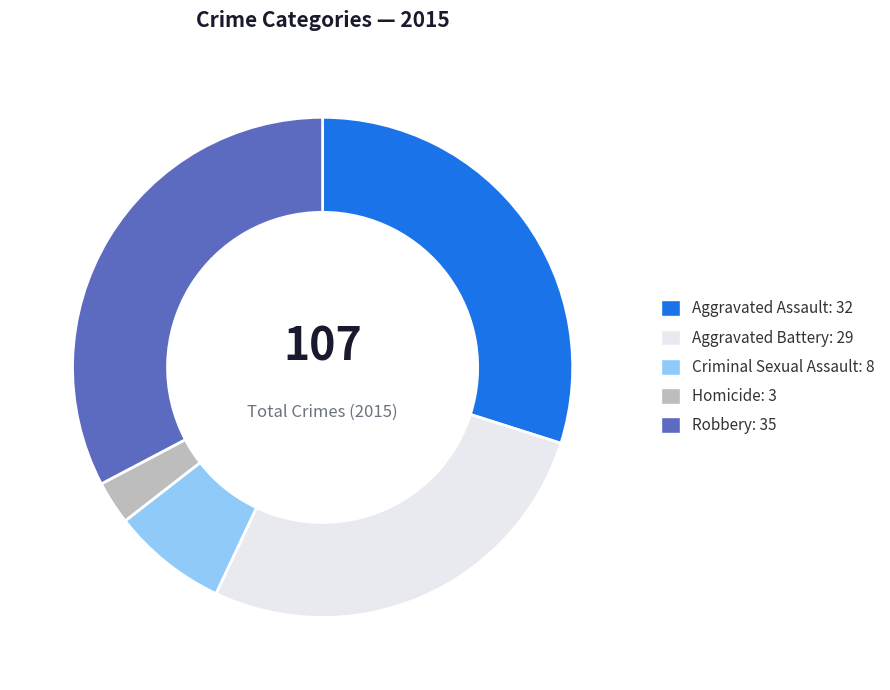

Approximately how many times larger is the value at Aggravated Assault compared to Criminal Sexual Assault?

4.0